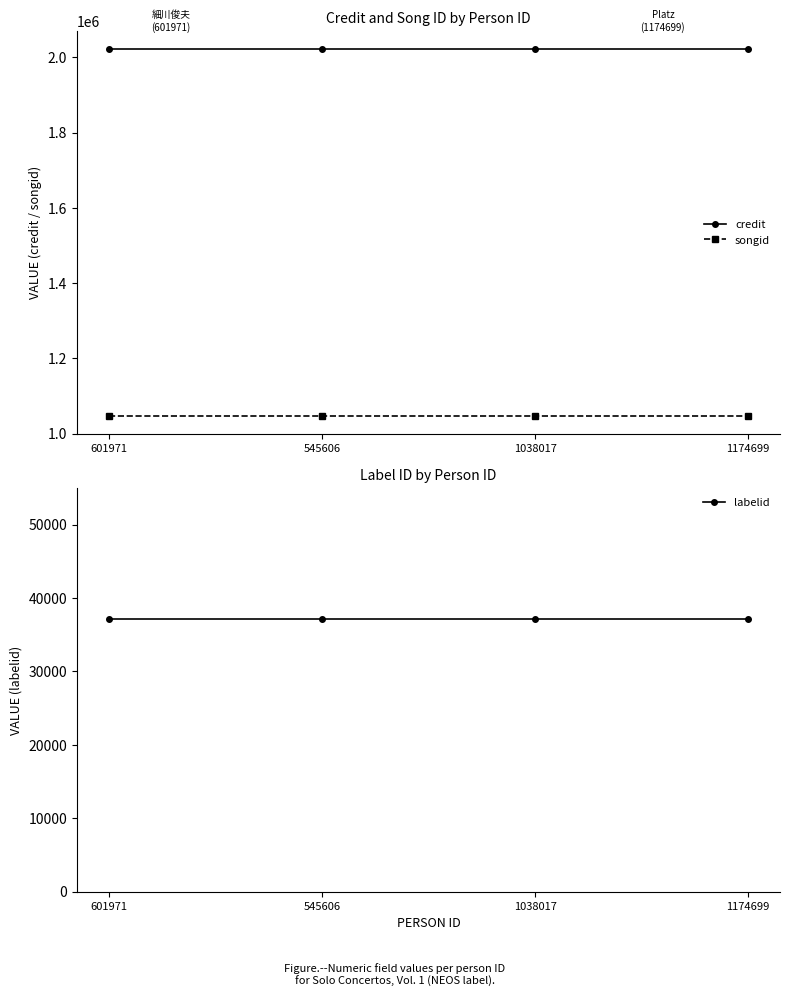

True or false: credit has a value of 1029008 at 545606.

False